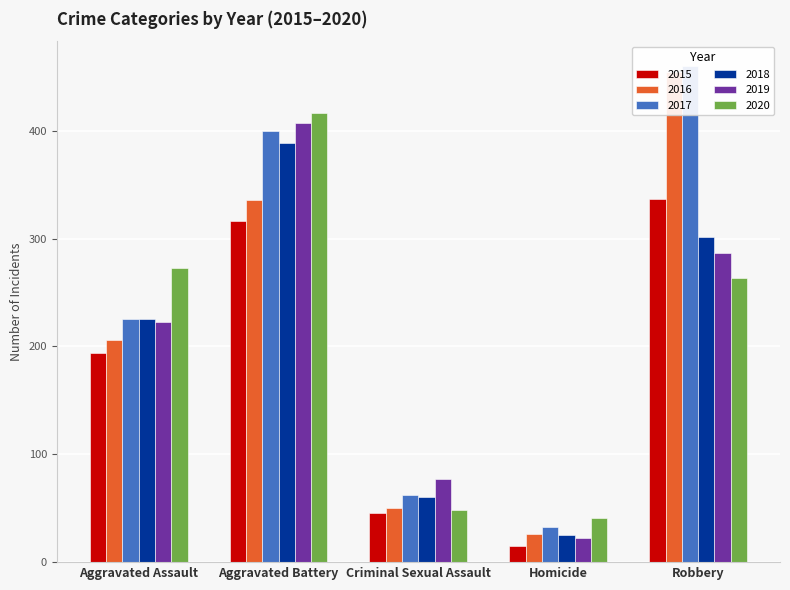

At which label is 2017 closest to 246?

Aggravated Assault